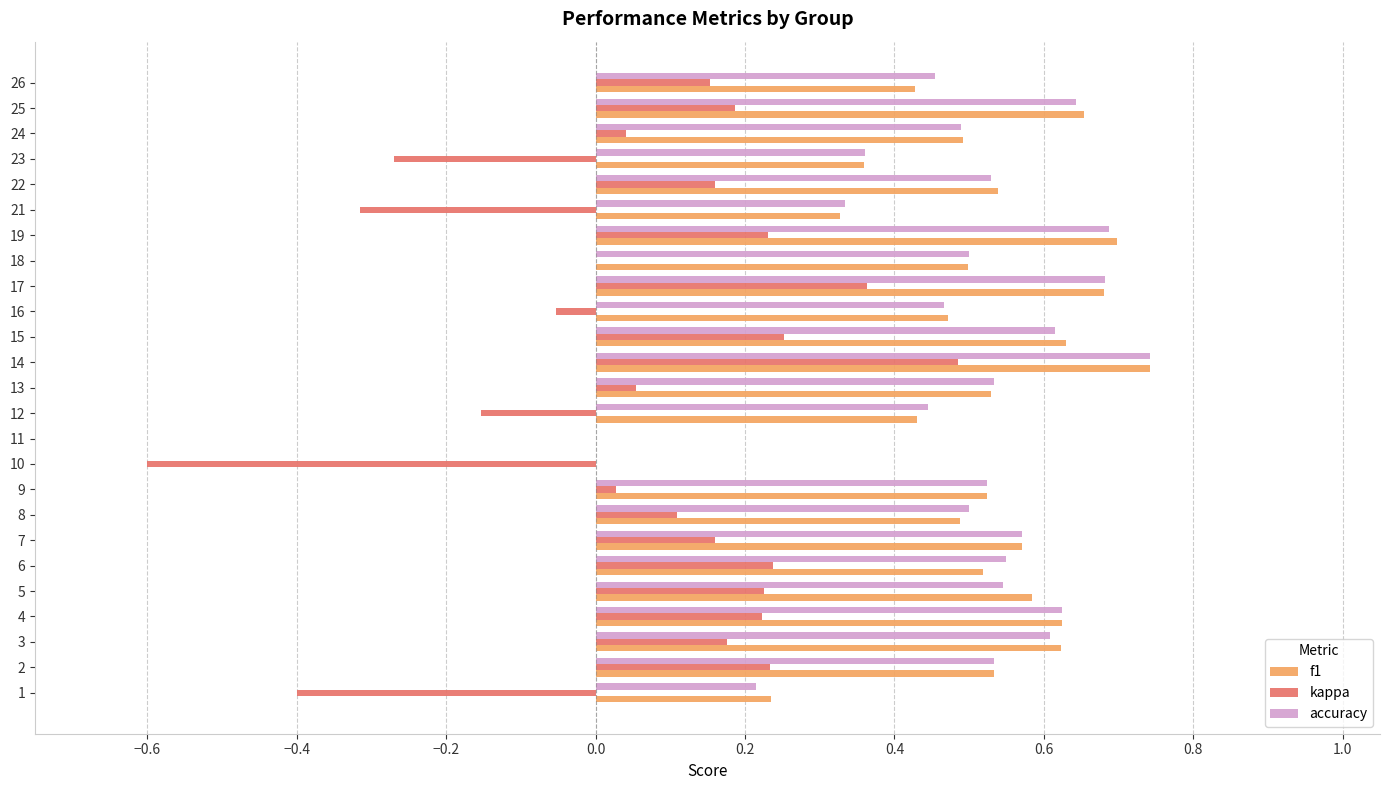

What is the sum of the accuracy values at 25 and 16?

1.1